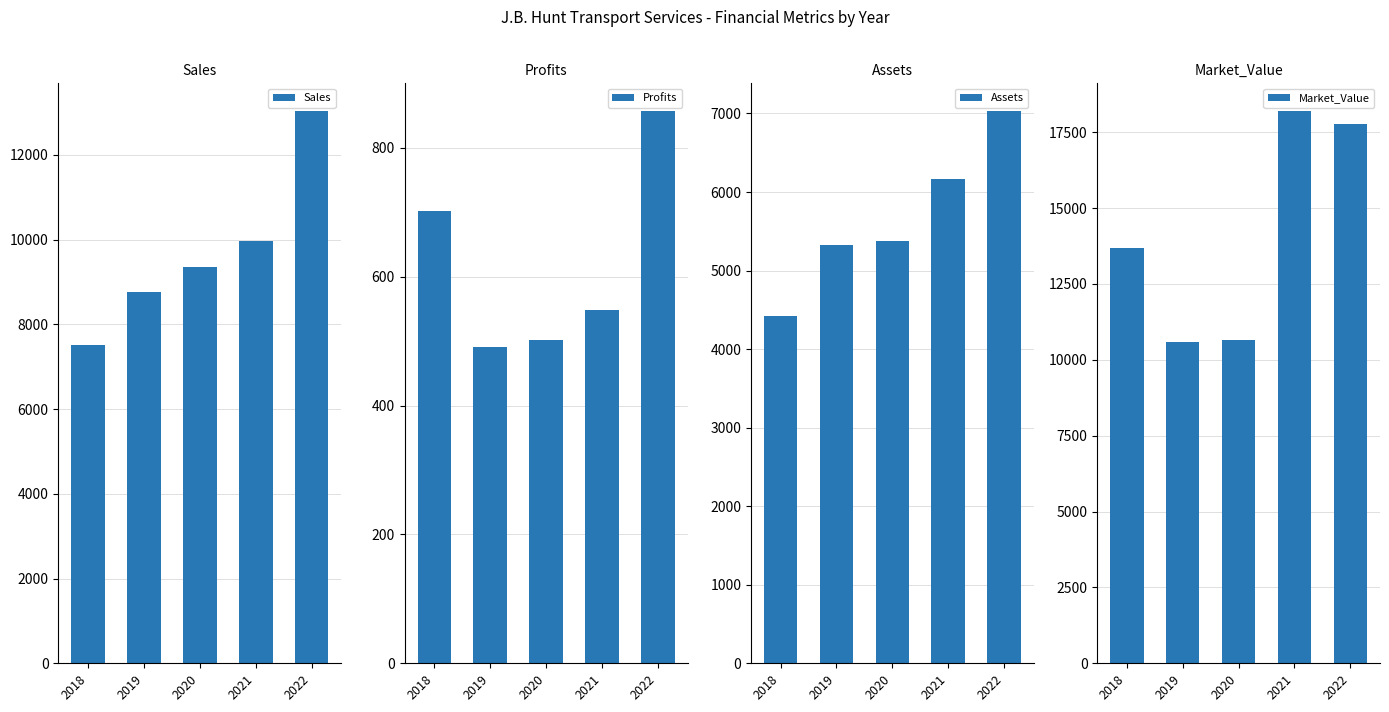

What is the sum of the Sales values at 2020 and 2019?

18112